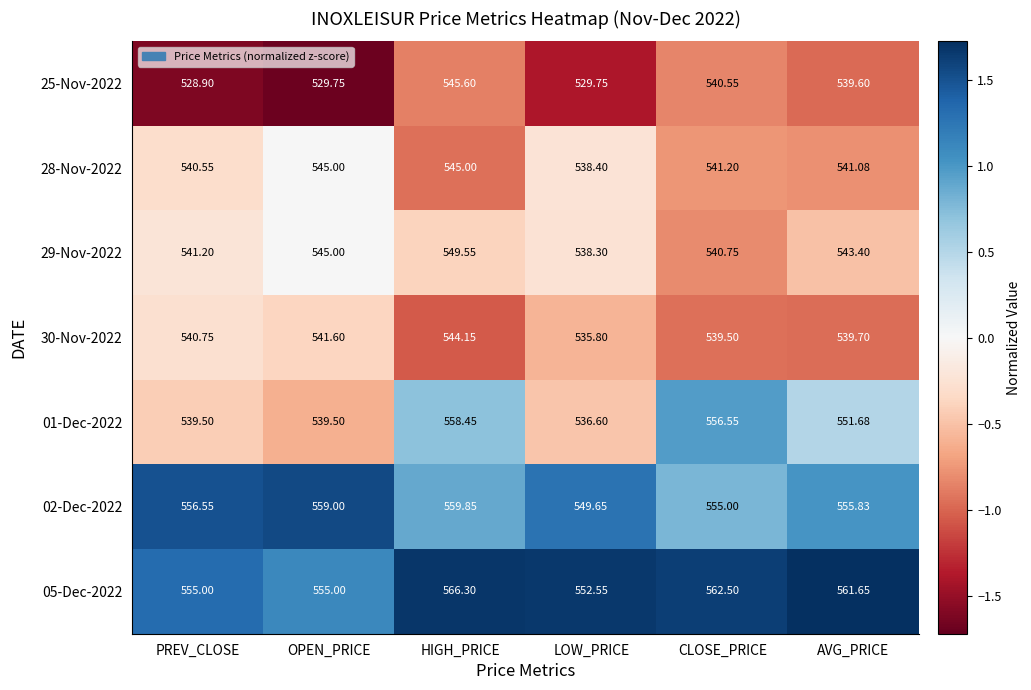

Where does the 02-Dec-2022 series first go above 556?

PREV_CLOSE